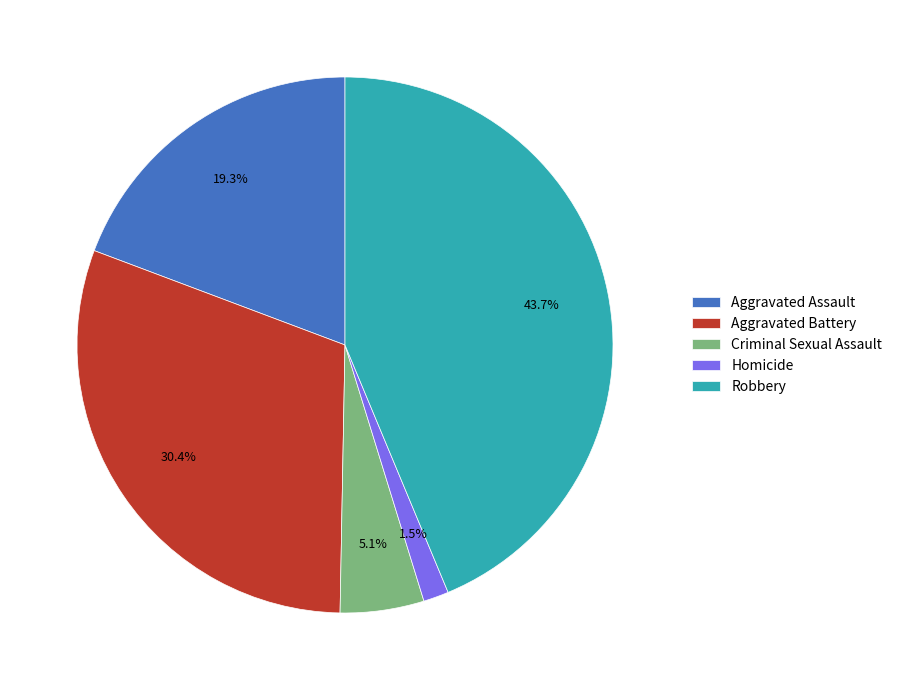

What is the ratio of the value at Homicide to the value at Criminal Sexual Assault?

0.3